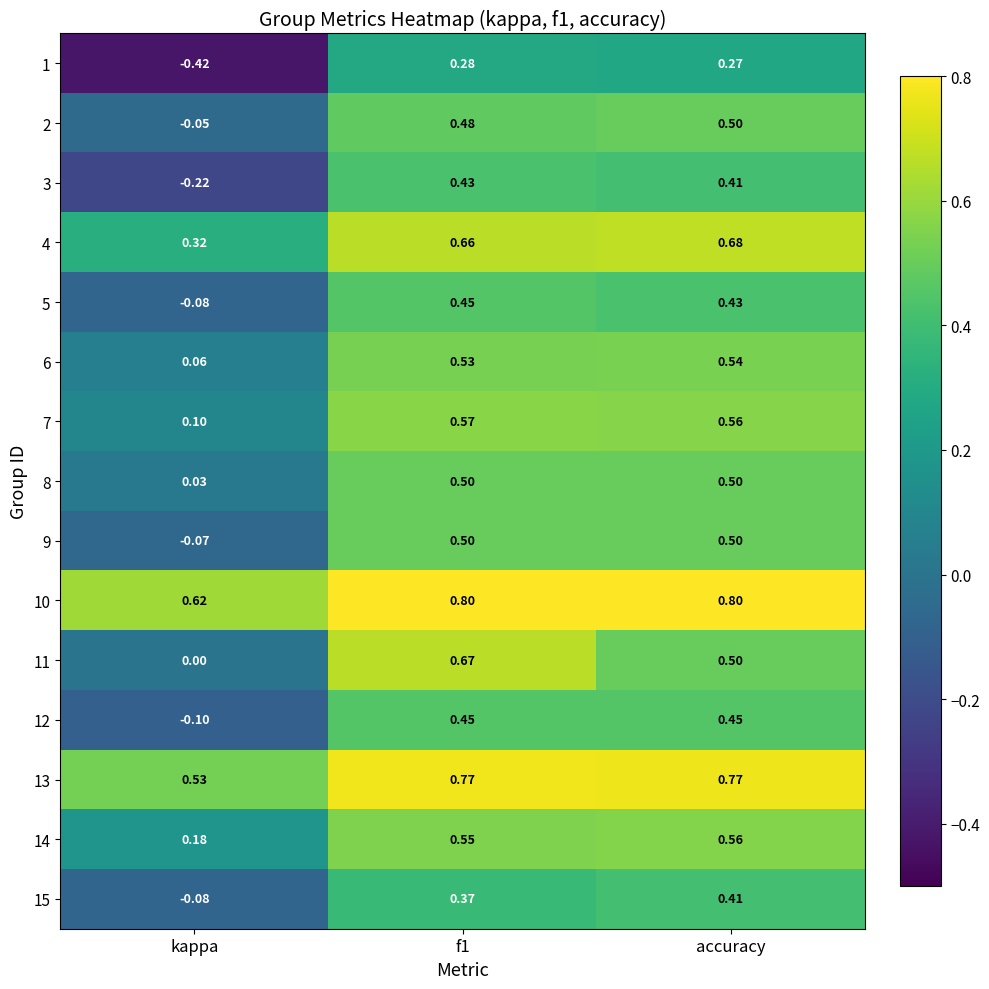

Where is 15 nearest to the value 0?

kappa